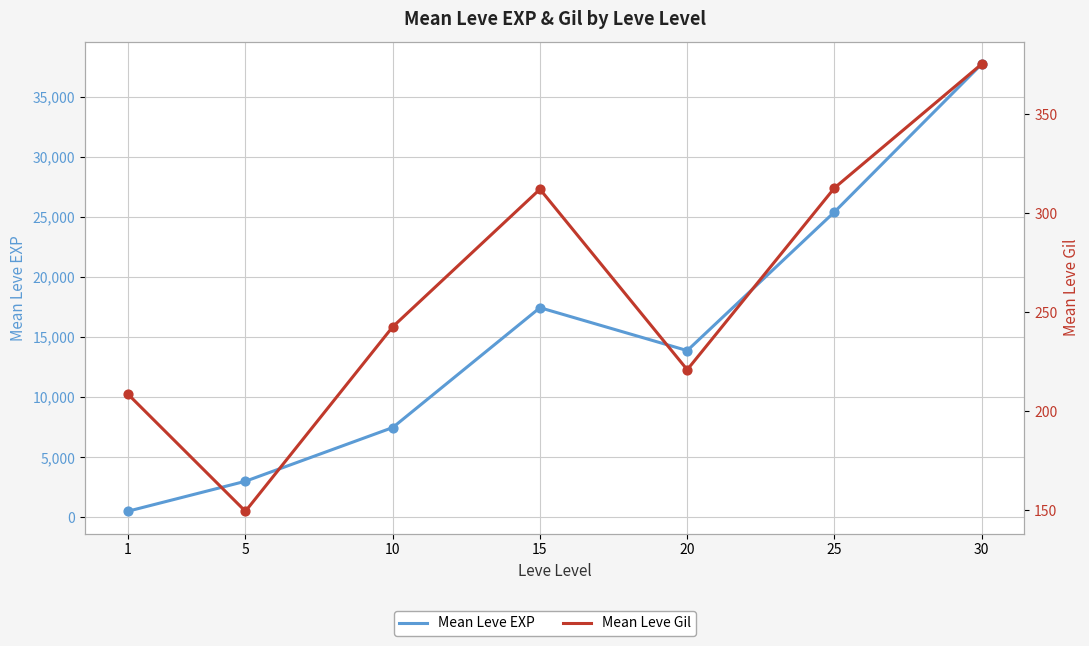

What are all the series names shown in the legend?

Mean Leve EXP, Mean Leve Gil